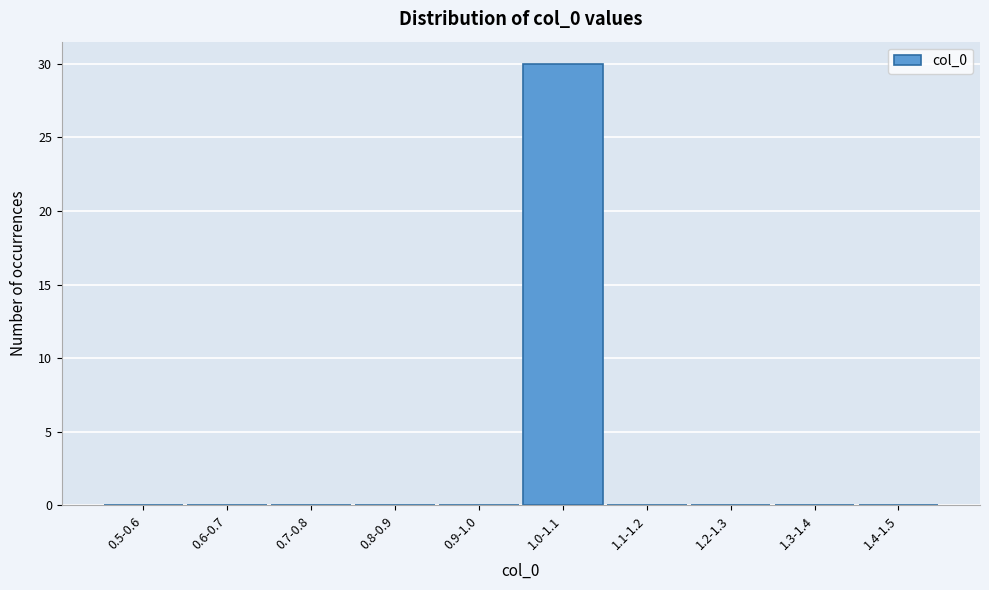

Reading right to left, extract all data points from this chart.

1.4-1.5=0	1.3-1.4=0	1.2-1.3=0	1.1-1.2=0	1.0-1.1=30	0.9-1.0=0	0.8-0.9=0	0.7-0.8=0	0.6-0.7=0	0.5-0.6=0